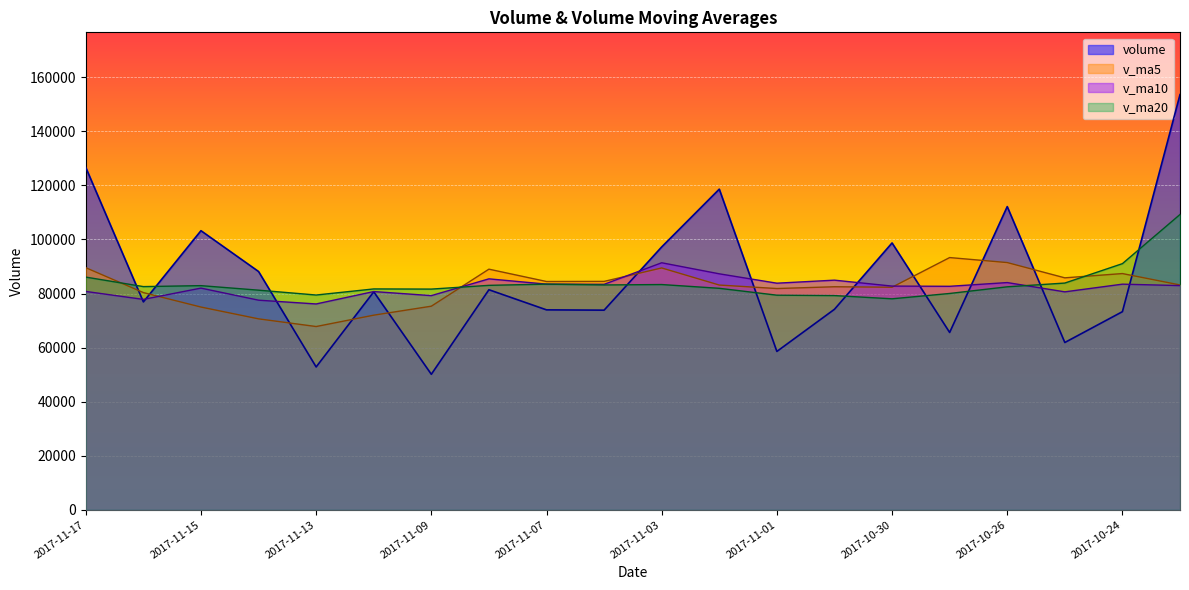

At which category is the sum across all series the highest?

2017-10-23